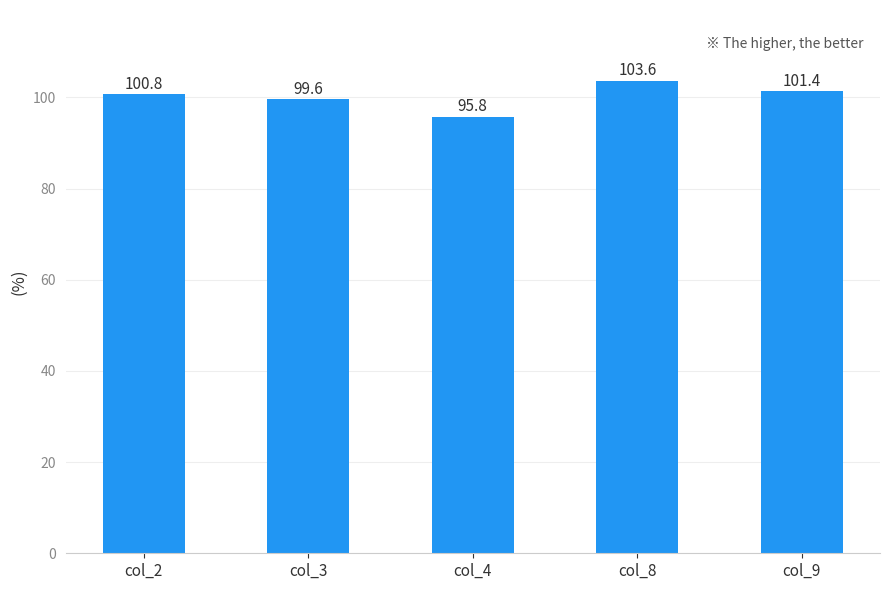

Read the value at col_3.

99.6